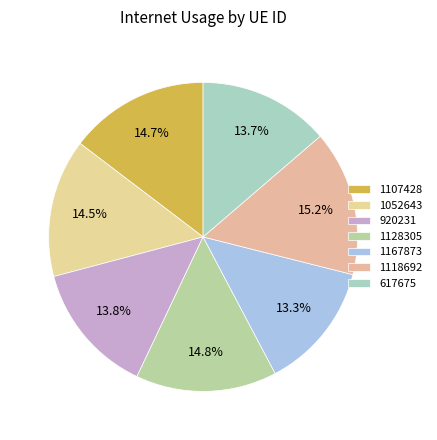

Does 1167873 represent more than half of the total?

No